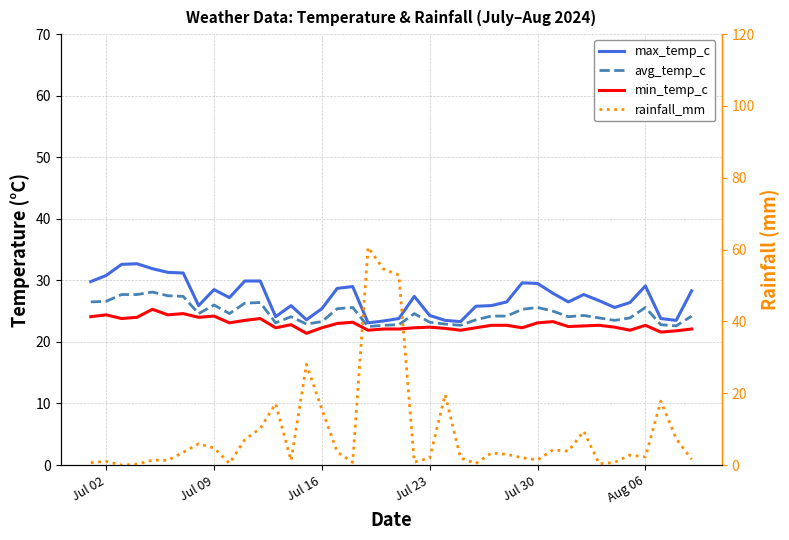

How many lines are shown in the chart?

4